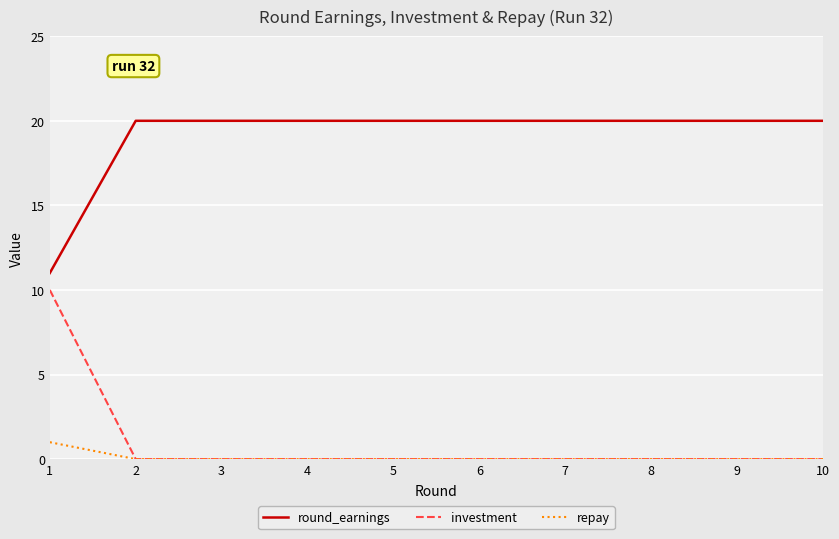

Rank the series by their maximum value, from lowest to highest.

repay, investment, round_earnings